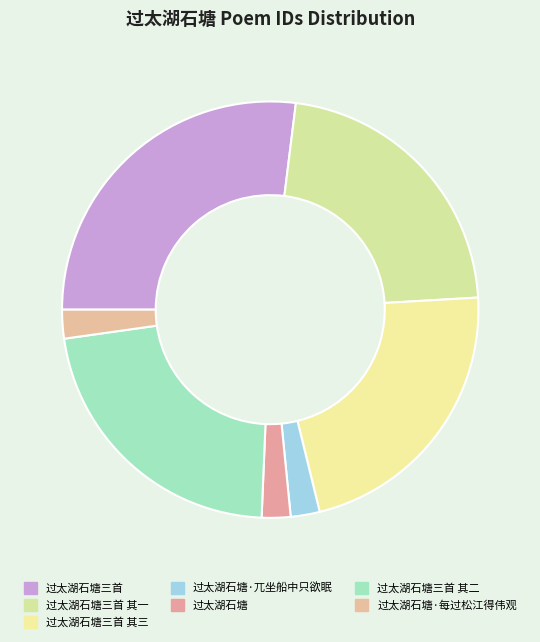

How many segments does this pie chart have?

7